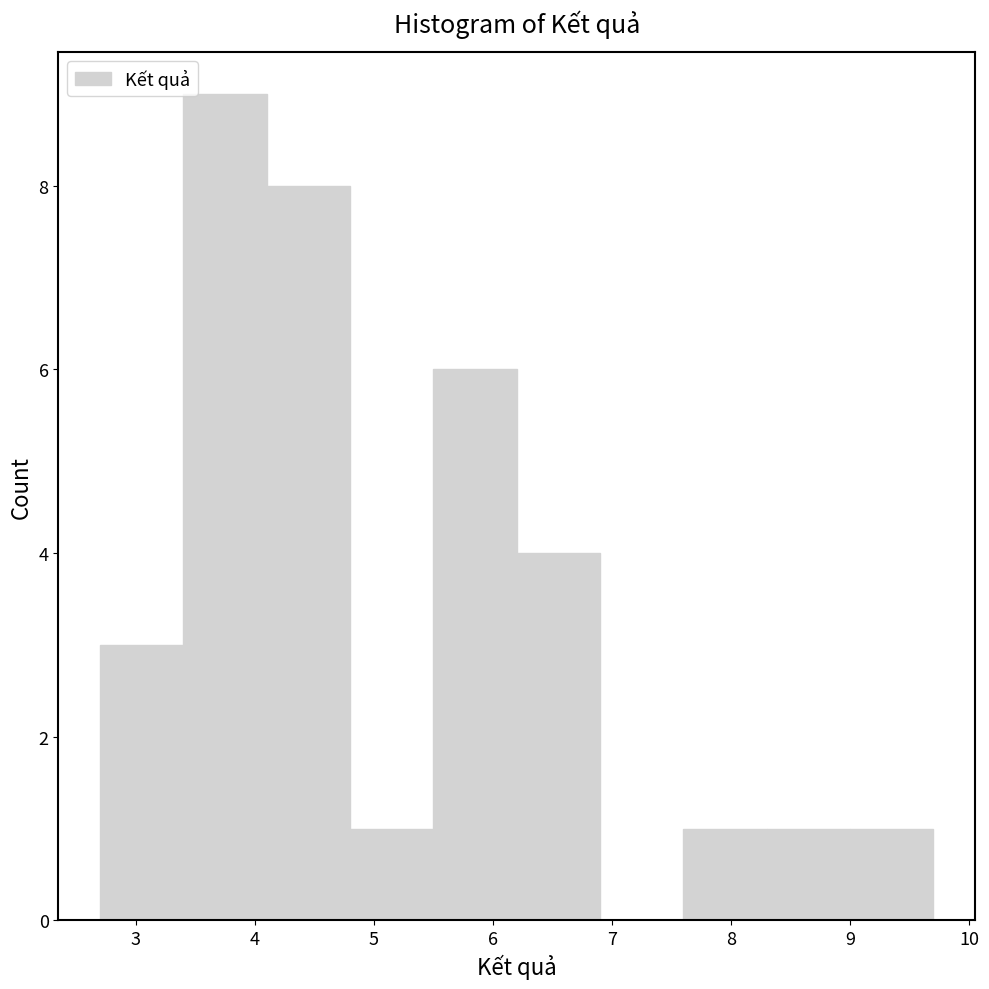

Reading left to right, list every bar in this chart as the range it spans on the x-axis followed by its height. The values are not printed on the chart, so give them approximately, as read against the axis.

2.7 to 3.4: 3
3.4 to 4.1: 9
4.1 to 4.8: 8
4.8 to 5.5: 1
5.5 to 6.2: 6
6.2 to 6.9: 4
6.9 to 7.6: 0
7.6 to 8.3: 1
8.3 to 9.0: 1
9.0 to 9.7: 1